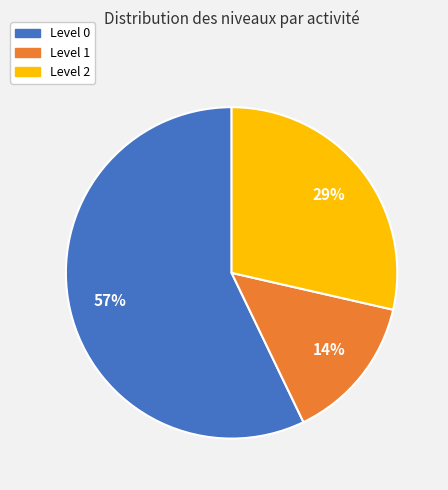

To the nearest percent, what is the average slice percentage?

33%